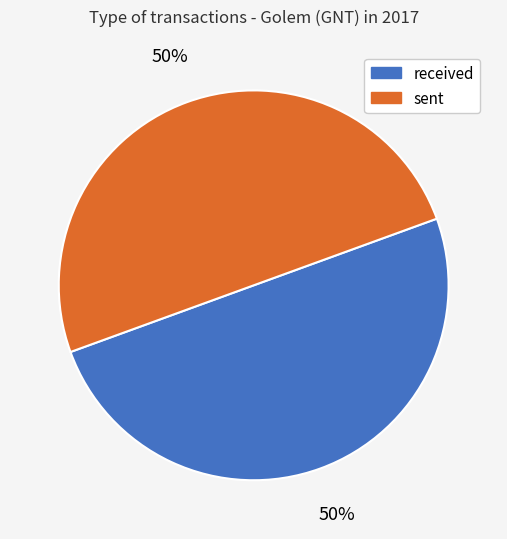

What is the ratio of the value at received to the value at sent?

1.0